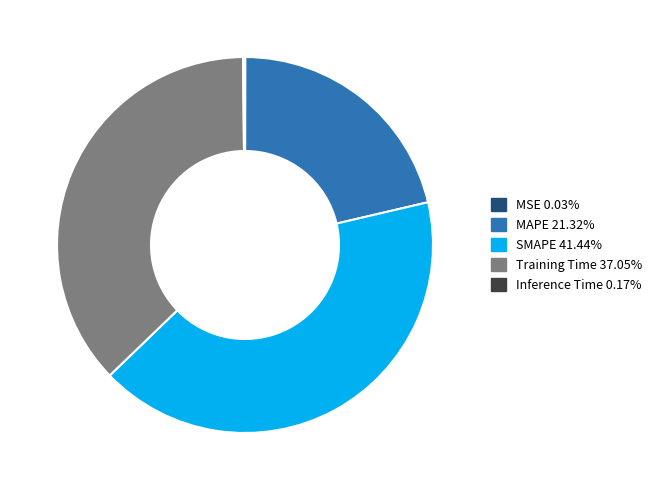

Does any single category account for the majority?

No